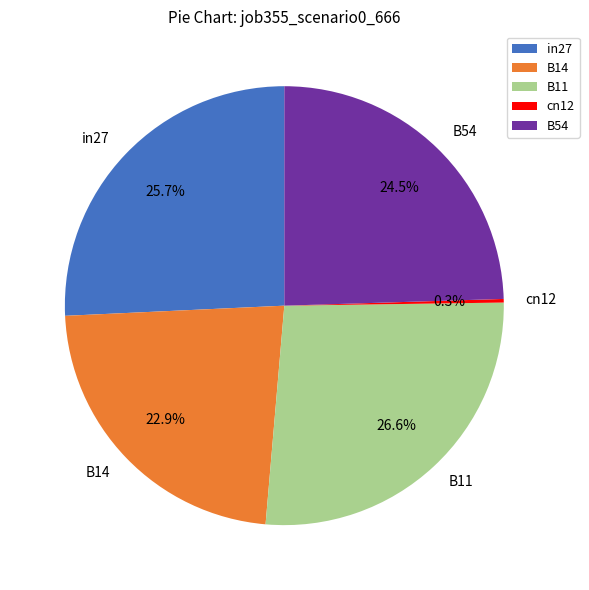

True or false: B11 accounts for 33% of the total.

False